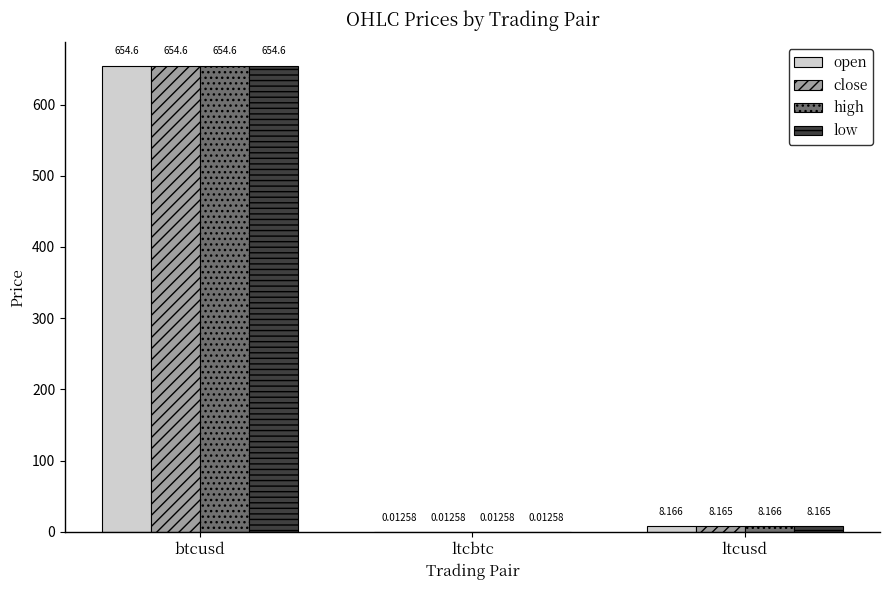

Does the chart contain stacked bars?

No